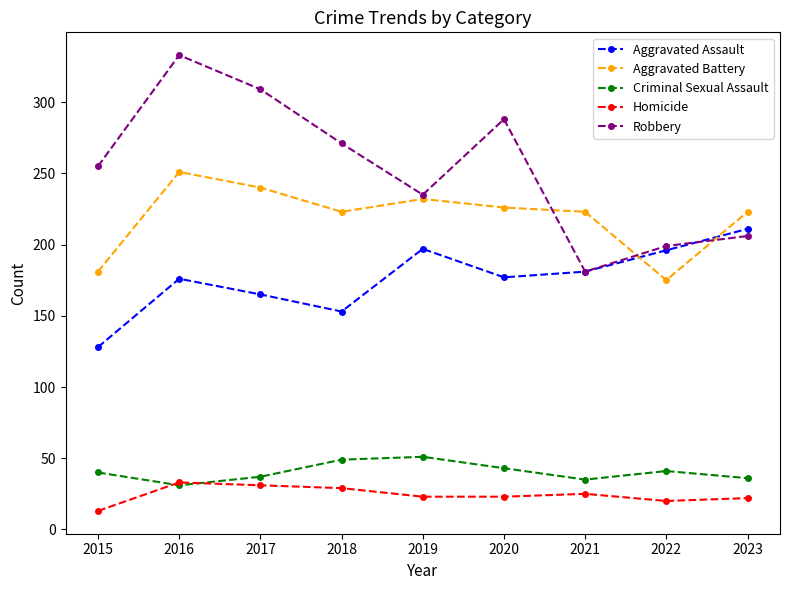

How many lines are shown in the chart?

5